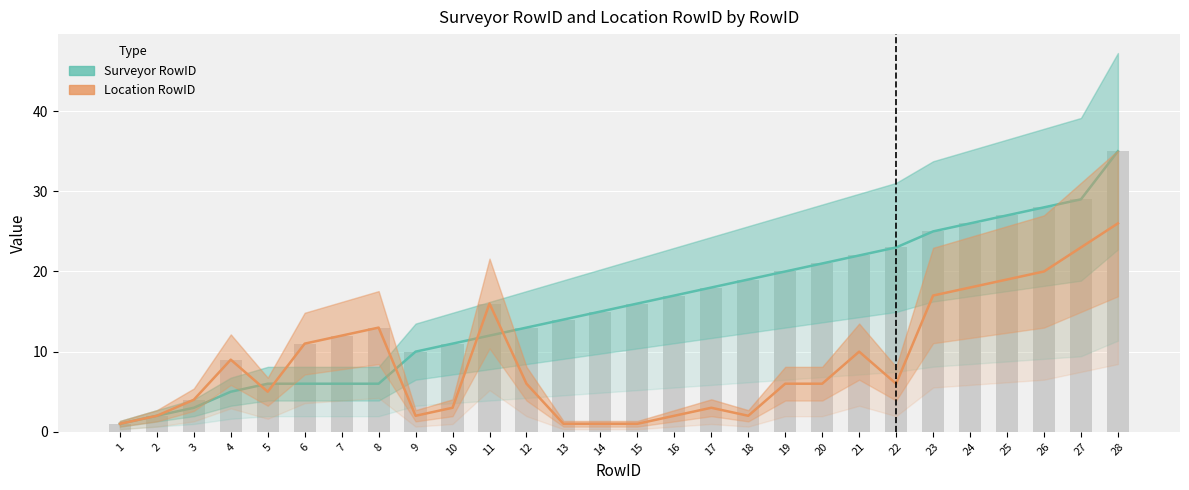

At which label is Surveyor RowID closest to 18?

17